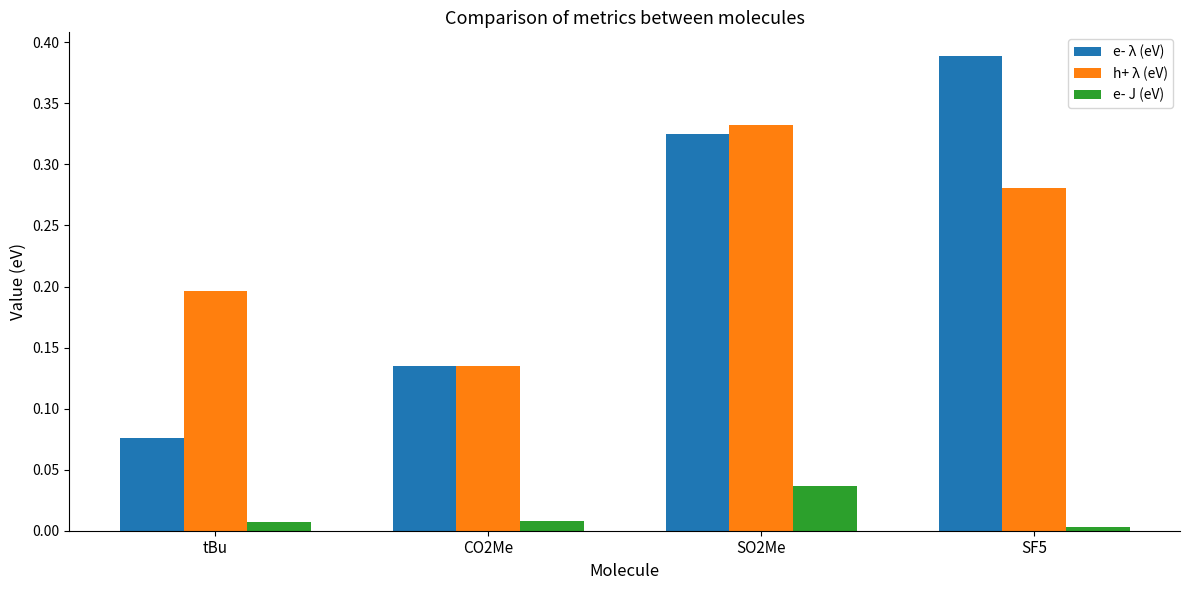

The e- J (eV) series shows 0.0 at SO2Me. True or false?

True